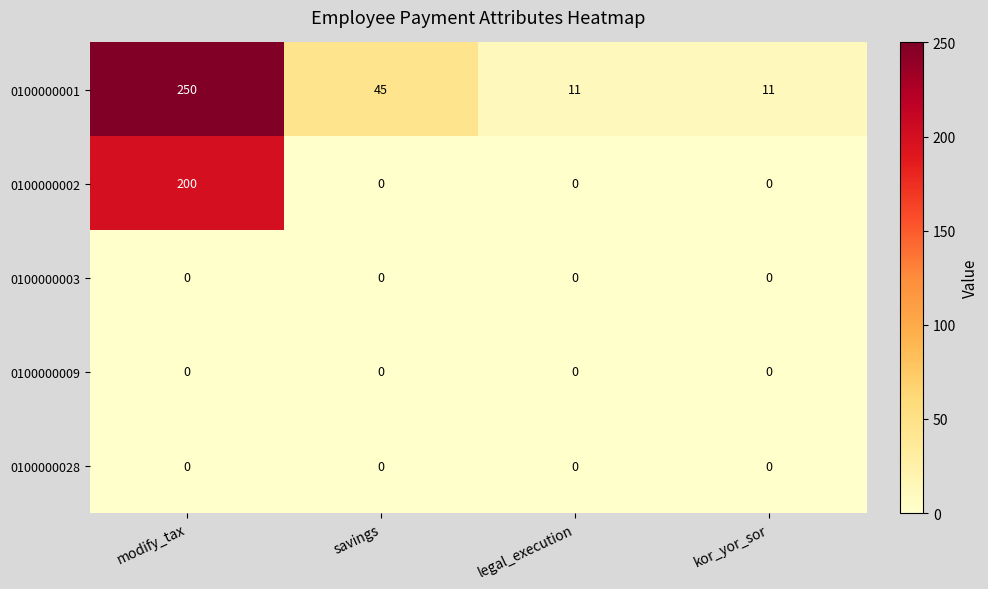

What is the maximum value shown in the chart?

250